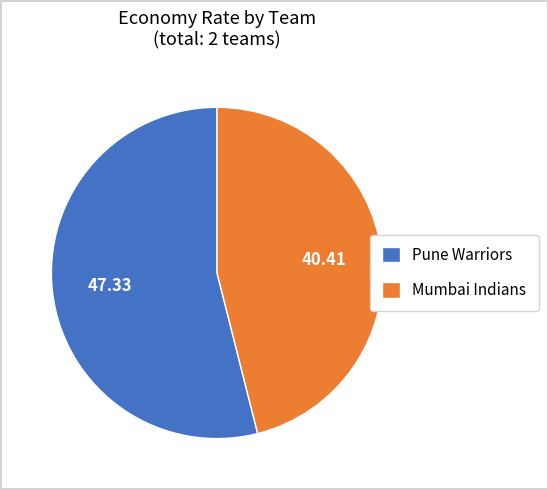

The Pune Warriors slice represents 4% of the pie. True or false?

False